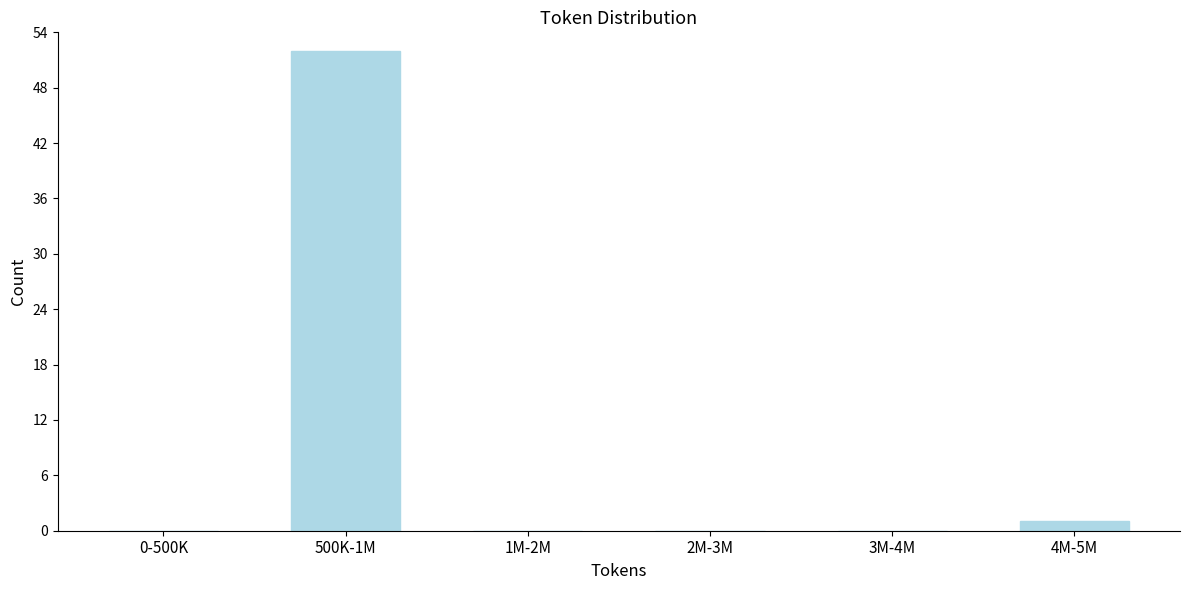

Reading left to right, transcribe all the data shown in this chart.

0-500K=0	500K-1M=52	1M-2M=0	2M-3M=0	3M-4M=0	4M-5M=1